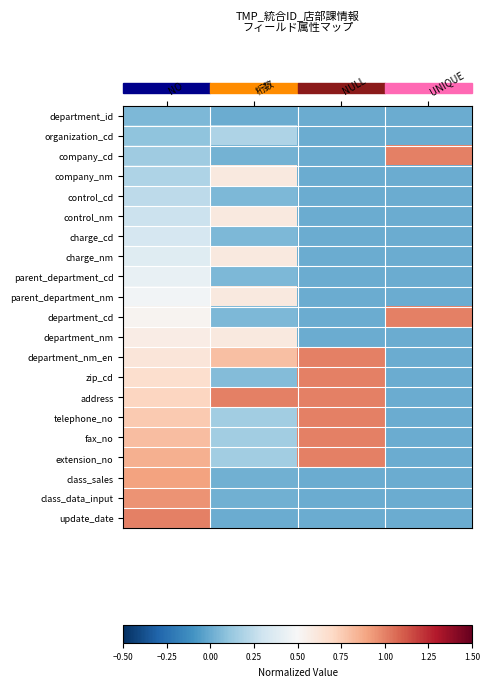

Which series changed the most between 桁数 and UNIQUE?

address